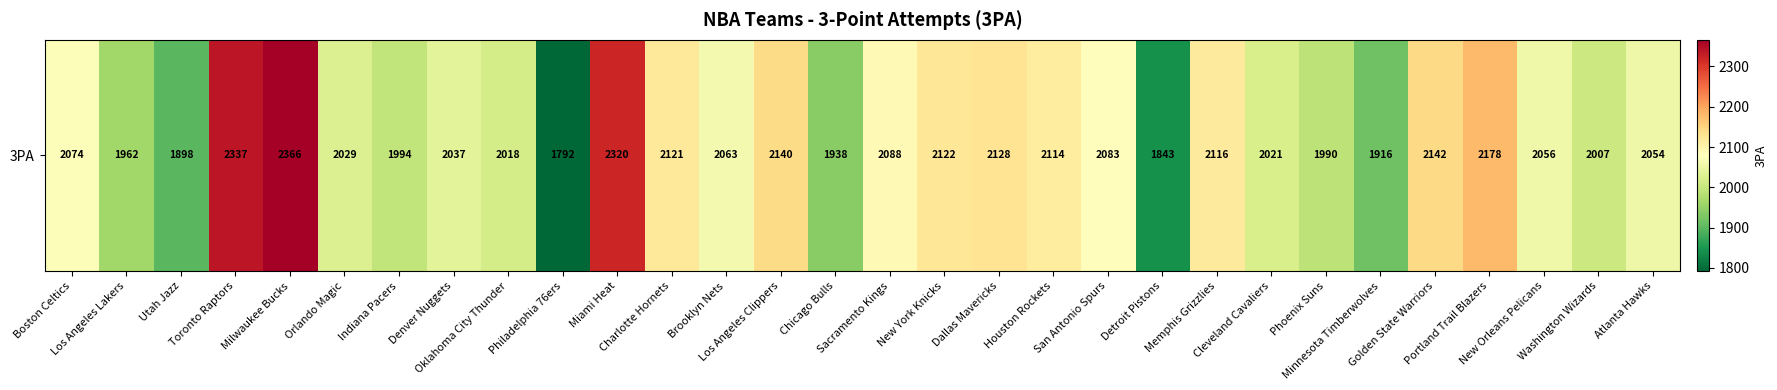

Count the number of data series in this chart.

1